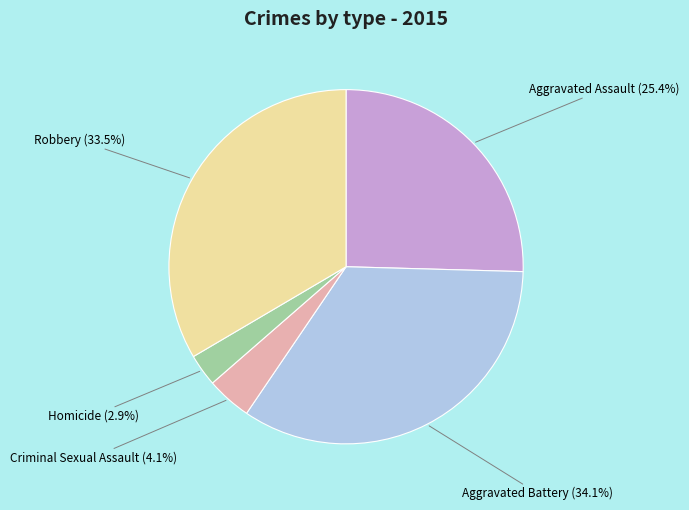

Is there any slice that represents more than half of the pie?

No